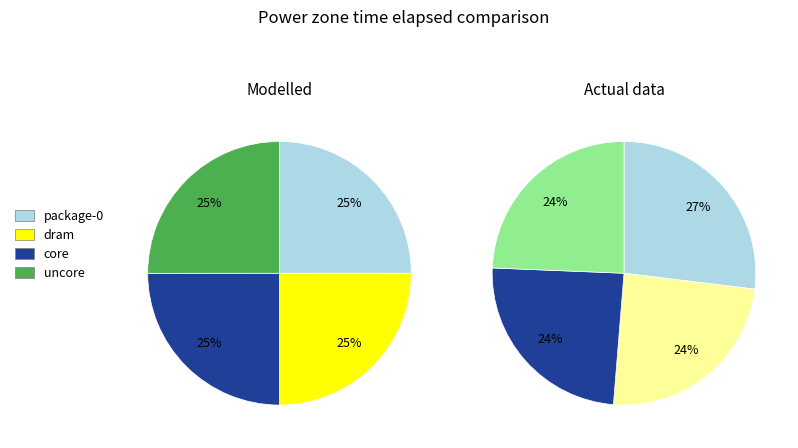

To the nearest percent, what portion does dram represent?

25%